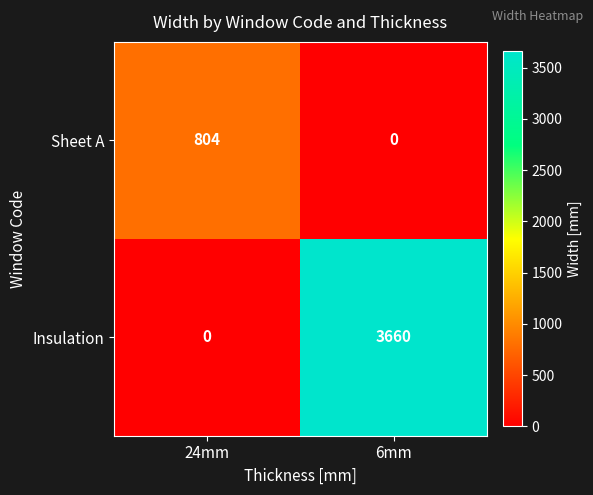

What is the difference between the highest and lowest values at 24mm?

804